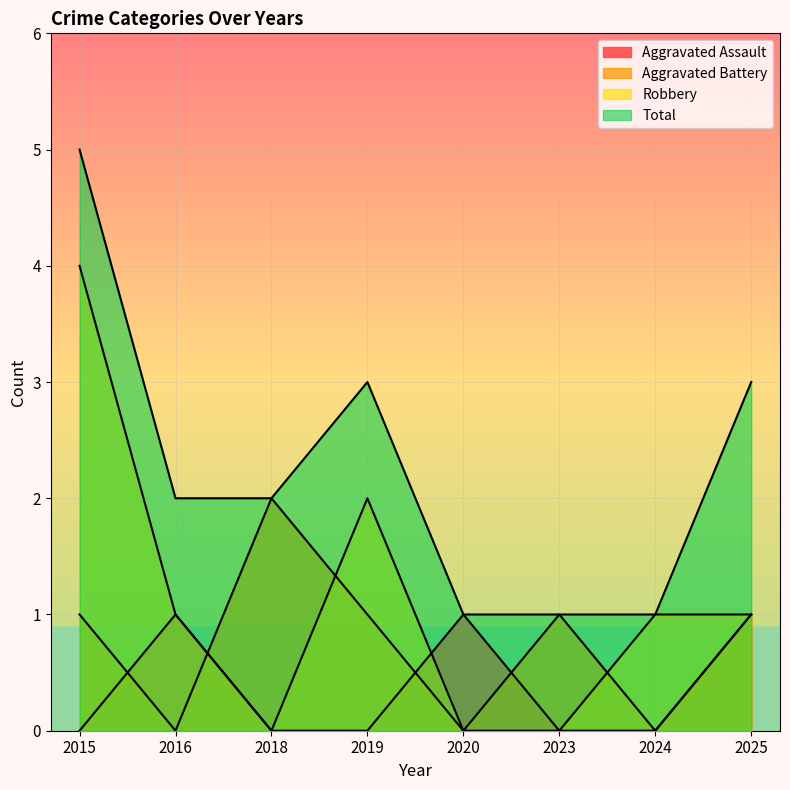

At which label does Robbery reach its minimum?

2018